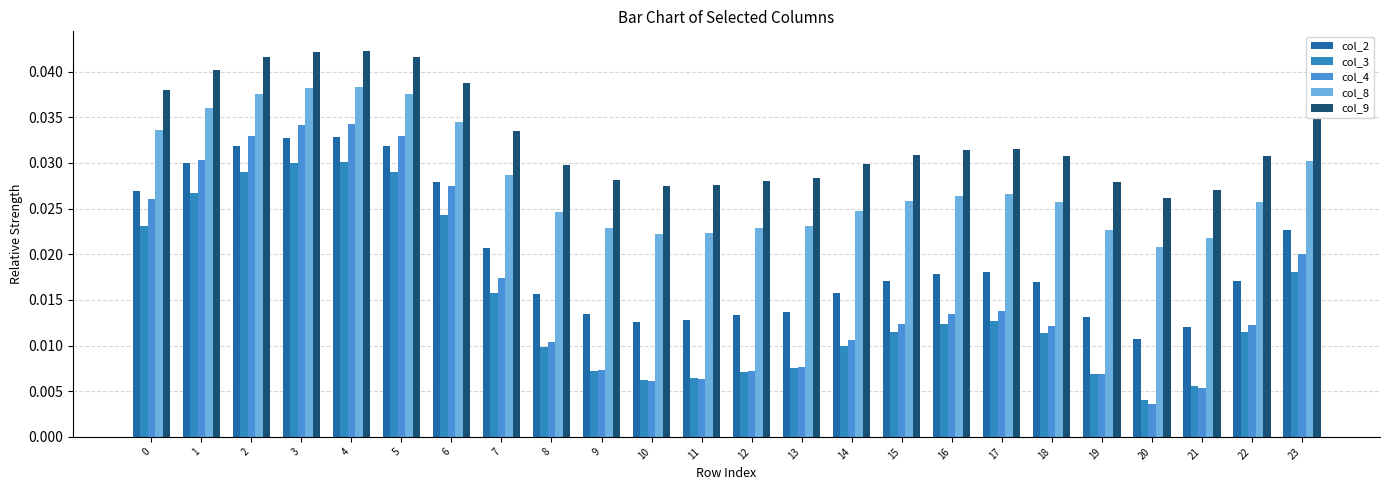

What is the total value across all series at 1?

0.2